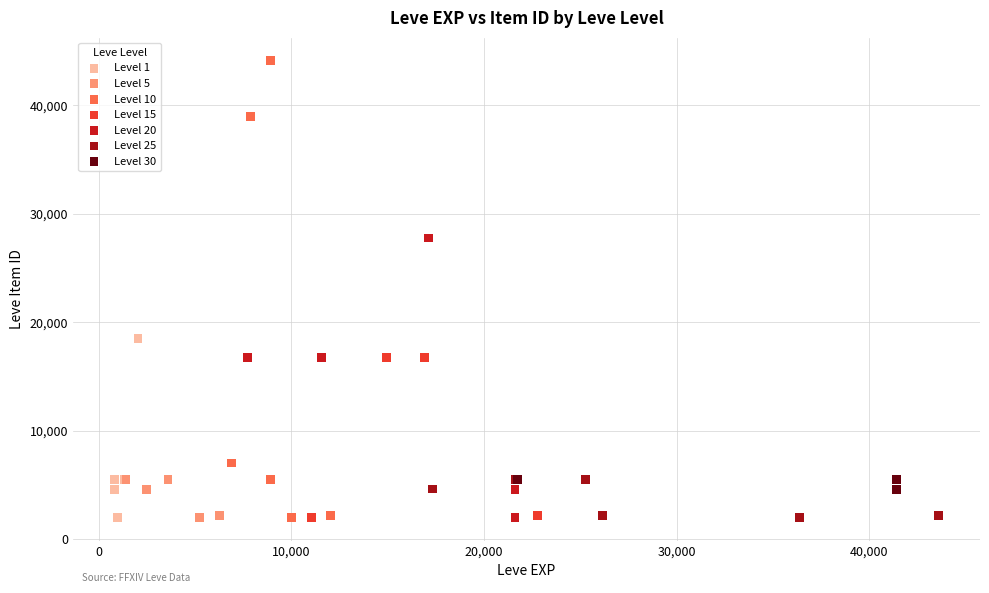

Which series reaches the maximum Y coordinate?

Level 10